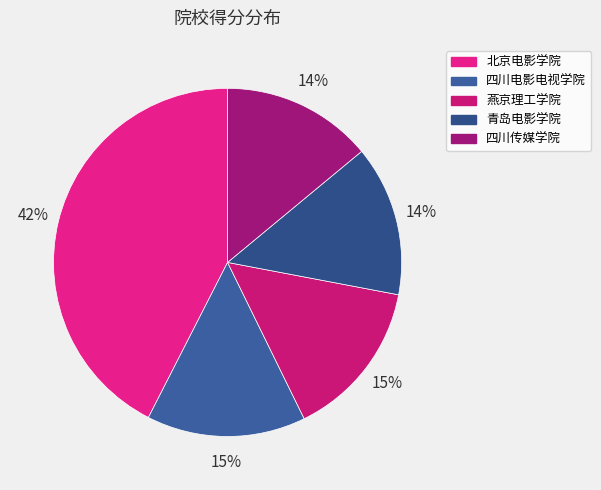

Is 四川电影电视学院 the majority of the pie?

No